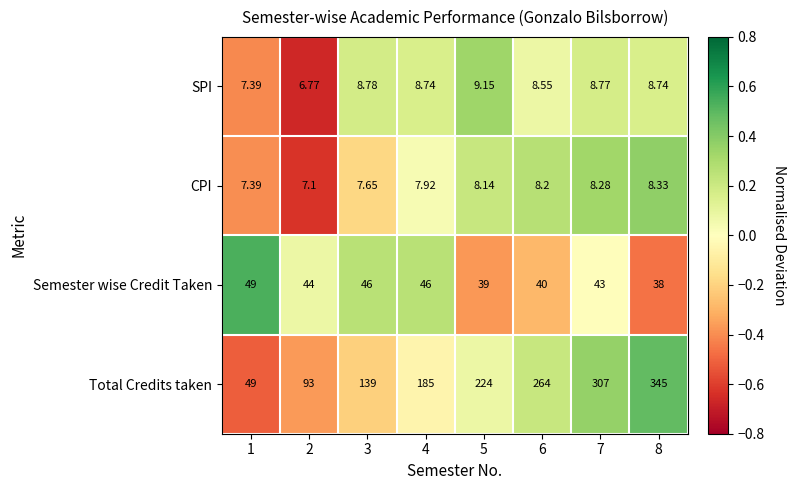

Is the value of Semester wise Credit Taken at 3 greater than the value of CPI at 4?

Yes